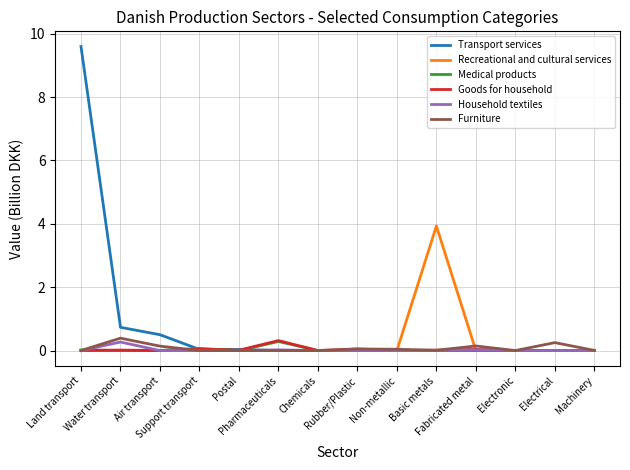

What is the maximum value for Furniture?

0.4